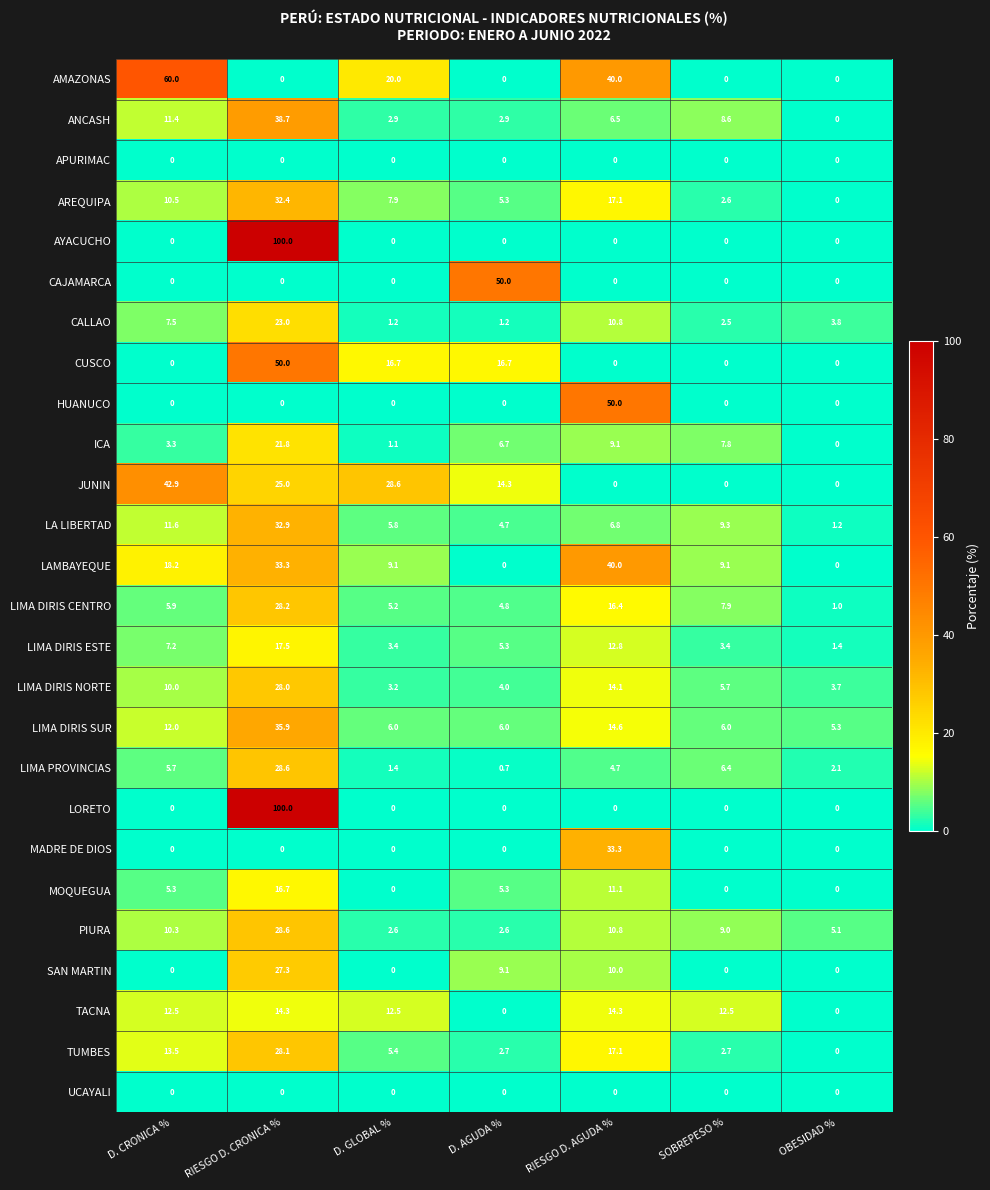

At which label is JUNIN closest to 21?

RIESGO D. CRONICA %